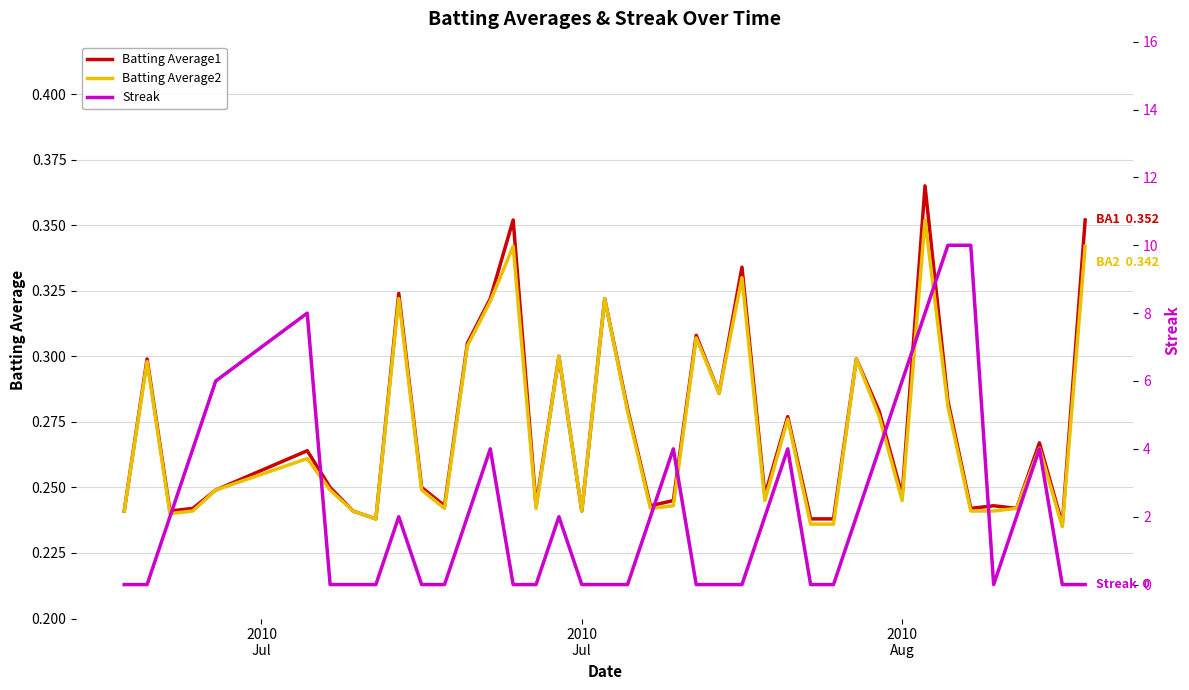

True or false: Streak has more than 0 points higher than both neighbors.

True